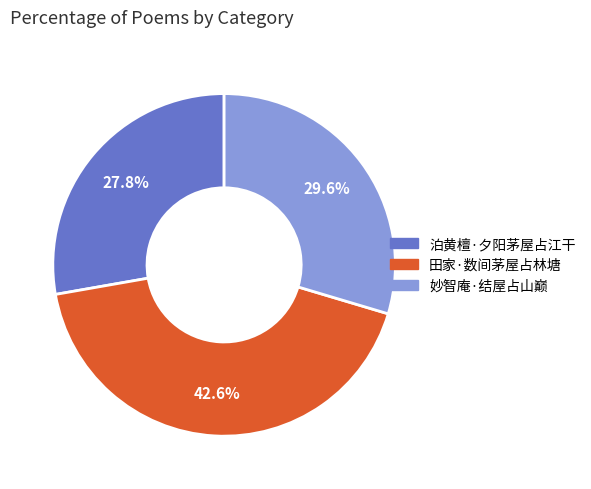

To the nearest percent, what percentage of the pie is 妙智庵·结屋占山巅?

30%